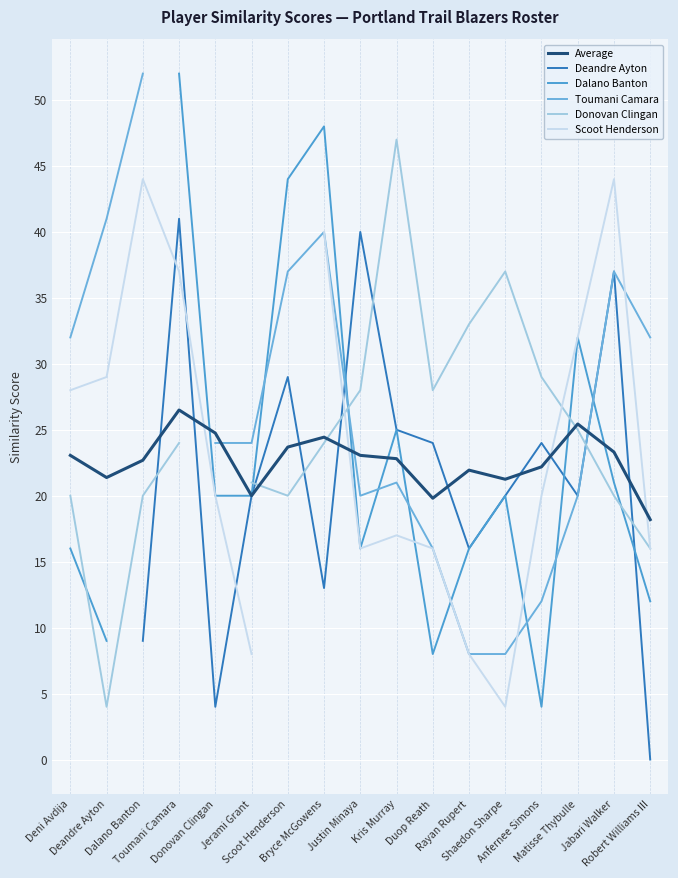

What is the spread (max minus min) of values at Robert Williams III?

32.0